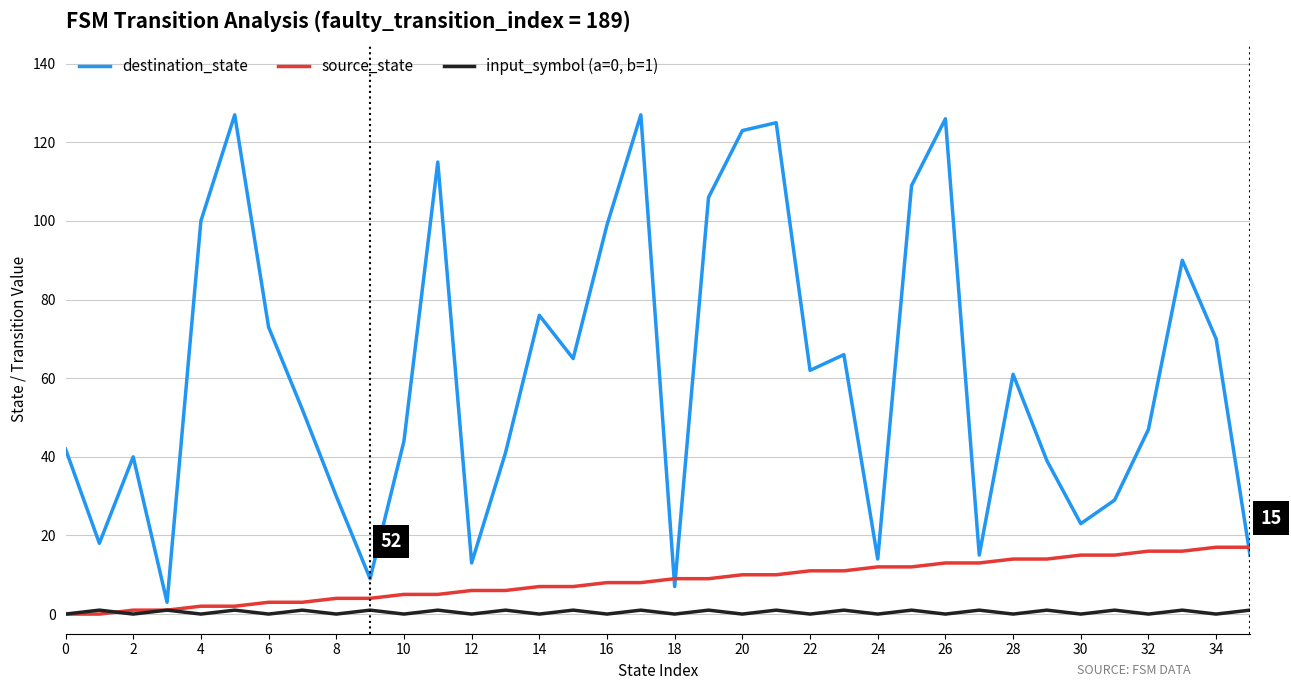

What is the greatest value displayed?

127